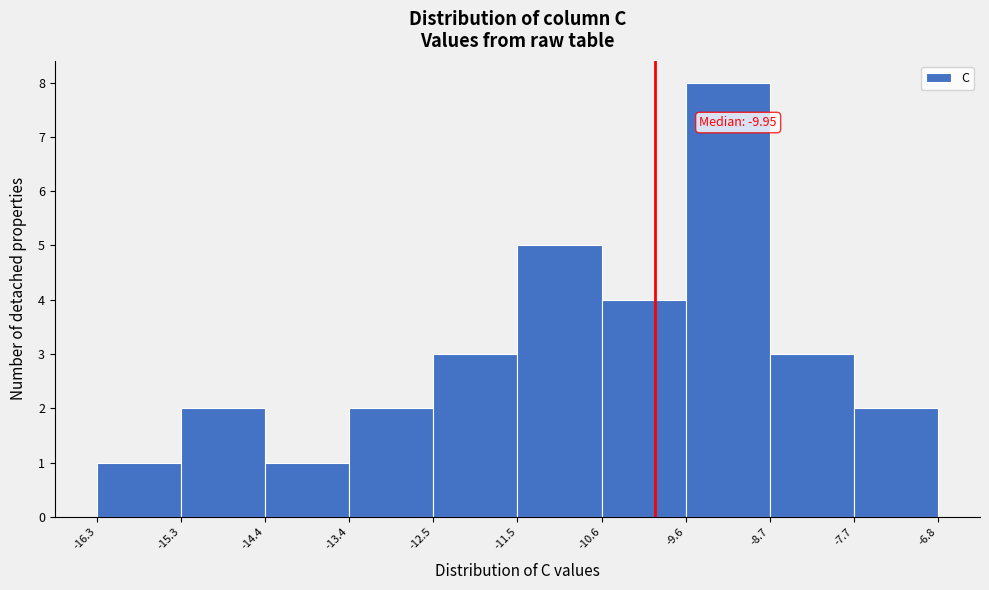

Over which range of the x-axis is the bar tallest?

-9.6 to -8.7